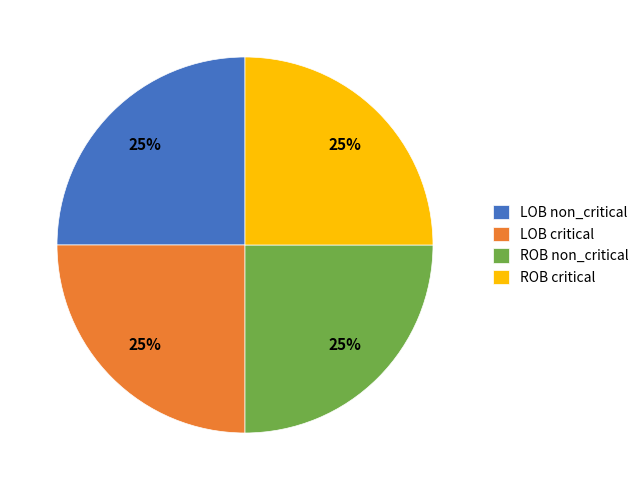

What is the ratio of the value at ROB critical to the value at LOB critical?

1.0